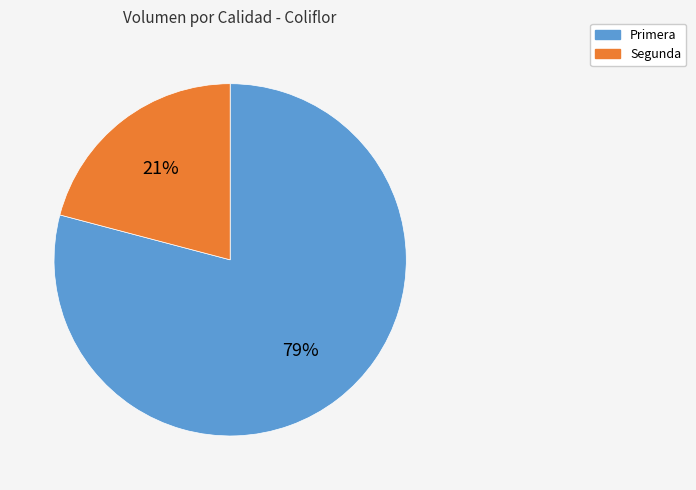

To the nearest percent, what is the difference between the Primera and Segunda slice percentages?

58%